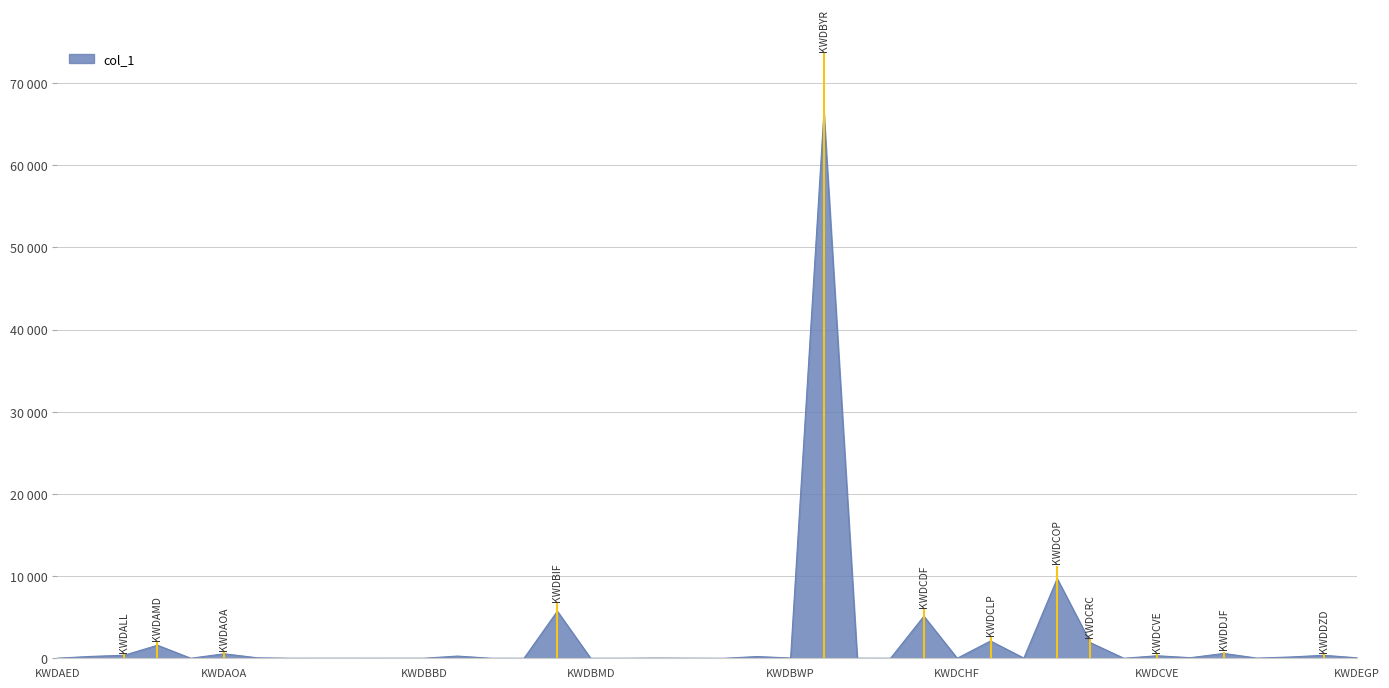

What is the sum of all values?

95935.9